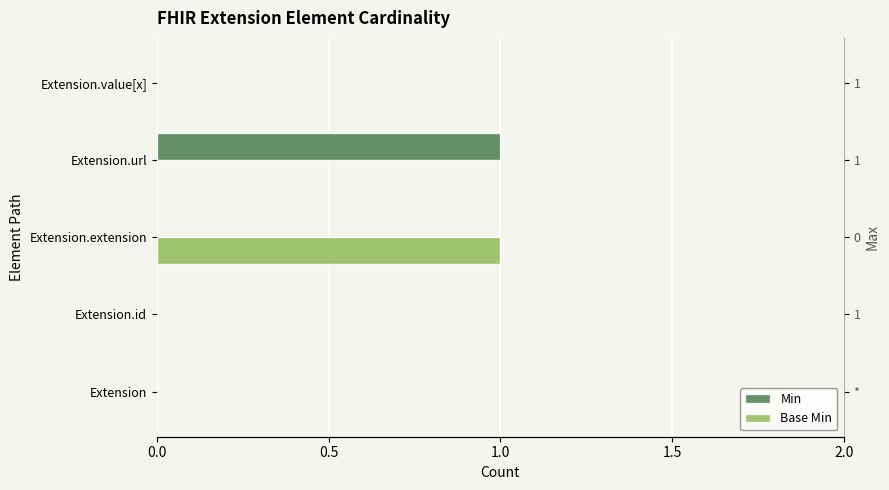

What is the value of the Min bar at the 4th from the left?

1